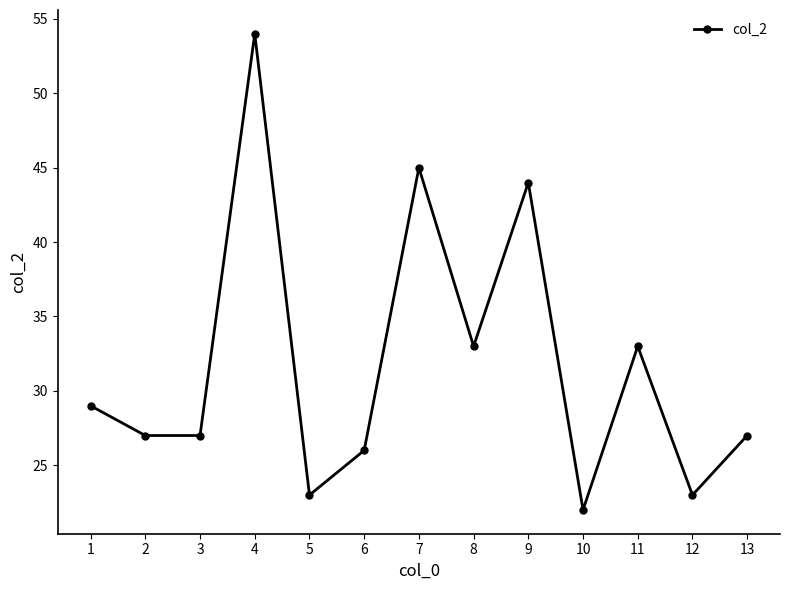

What is the sum of all values?

413